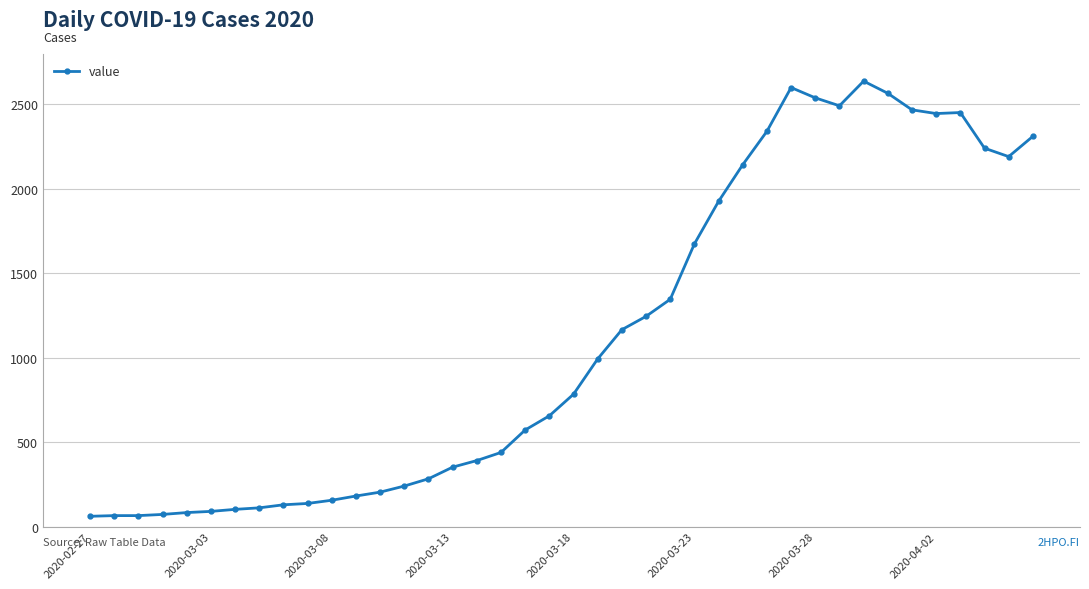

How many data points does each series have?

40